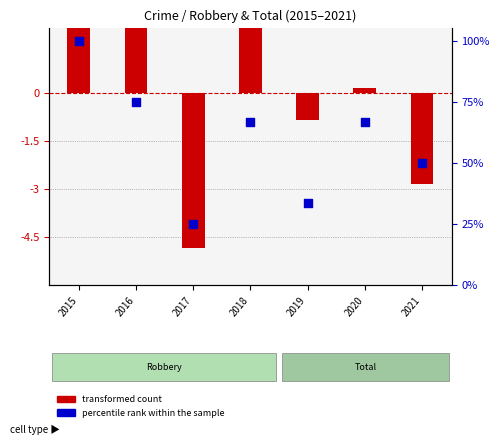

At which category is the sum across all series the highest?

2015